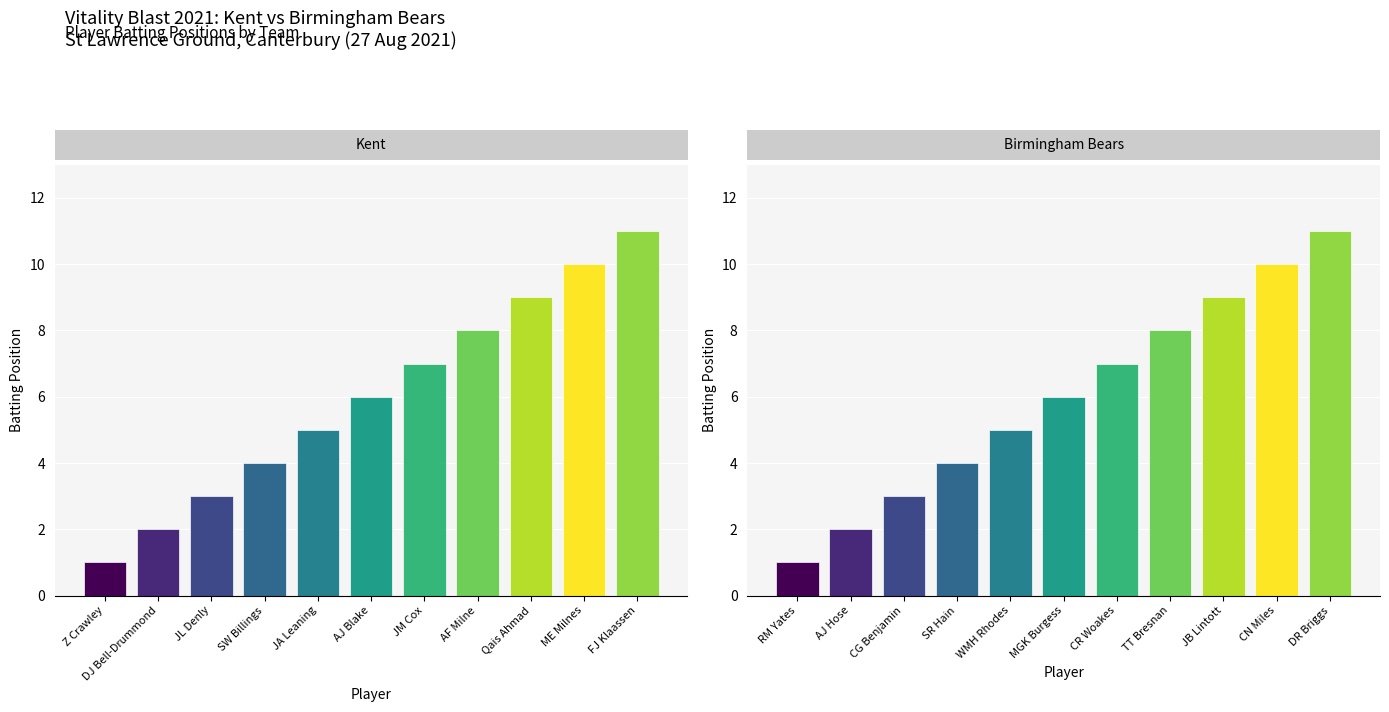

How many categories are shown in the chart?

11